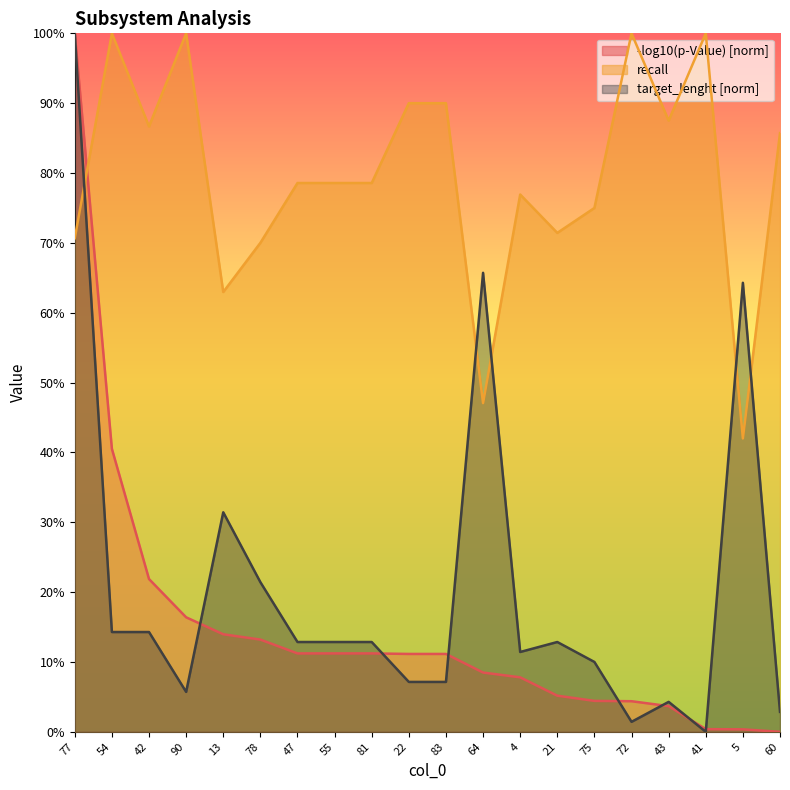

True or false: target_lenght and recall intersect in this chart.

True